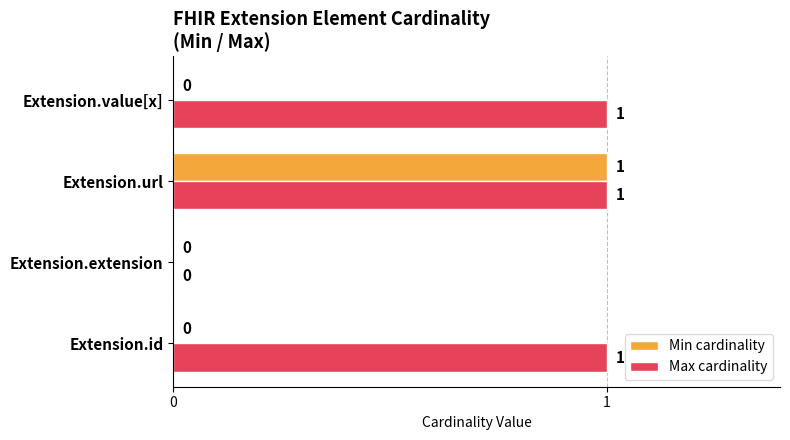

At which label is Max cardinality closest to 0?

Extension.extension